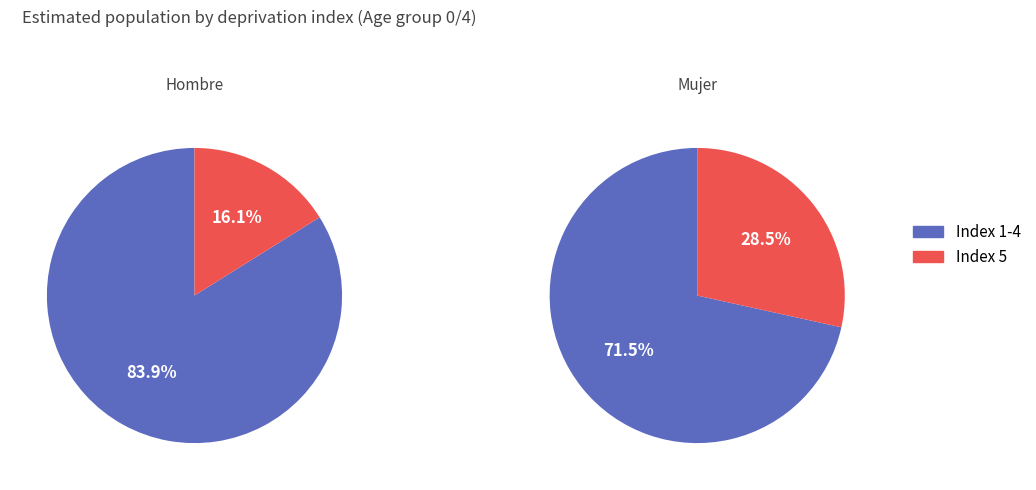

The mujer_n slice represents 28% of the pie. True or false?

False